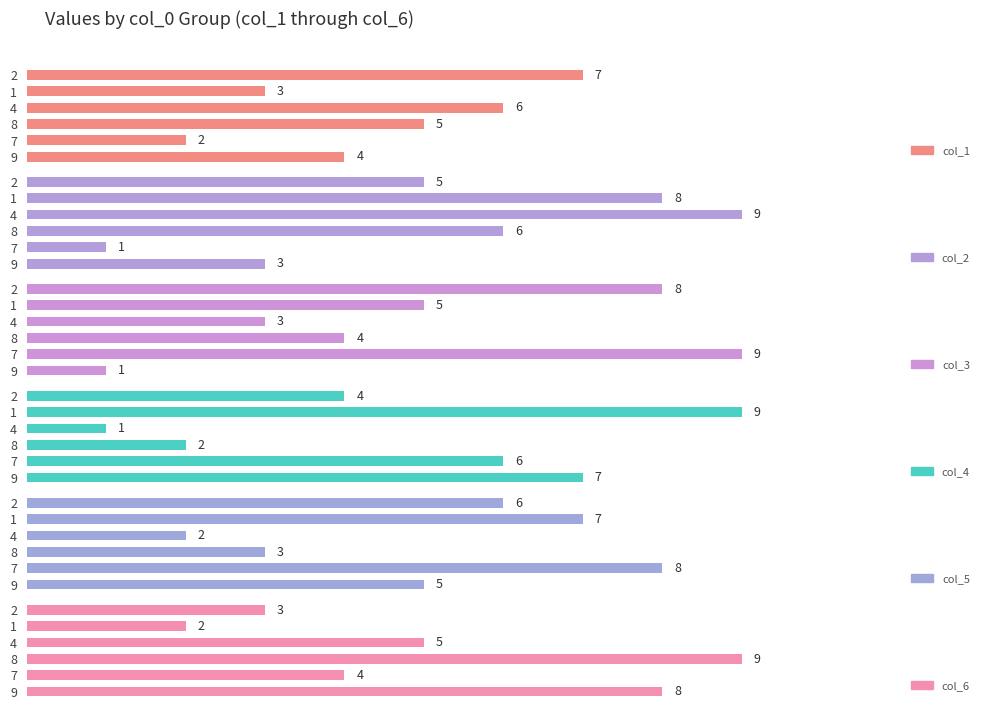

The col_2 series shows 5 at 1. True or false?

False